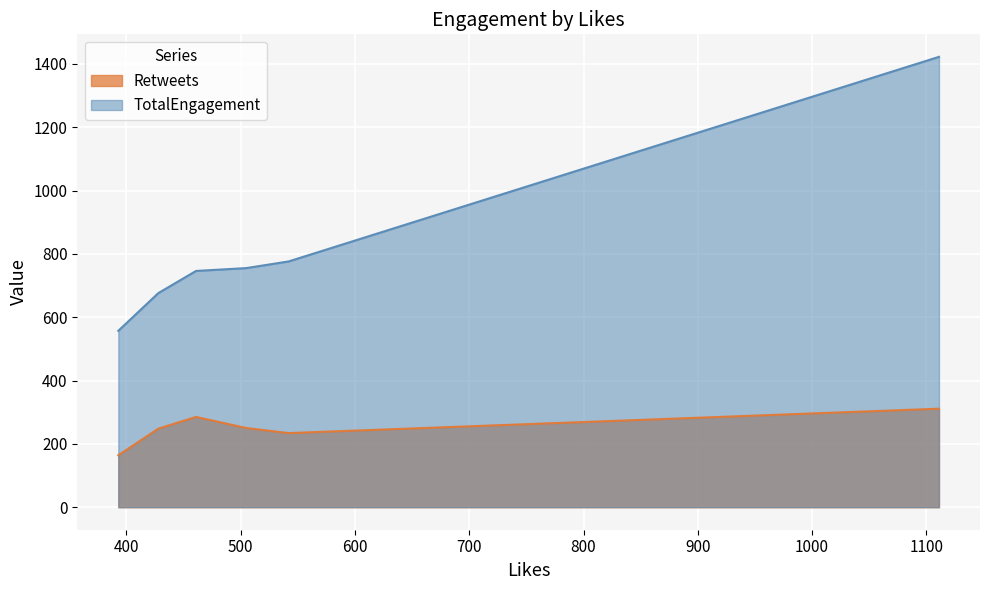

At how many categories does at least one series exceed 935?

1